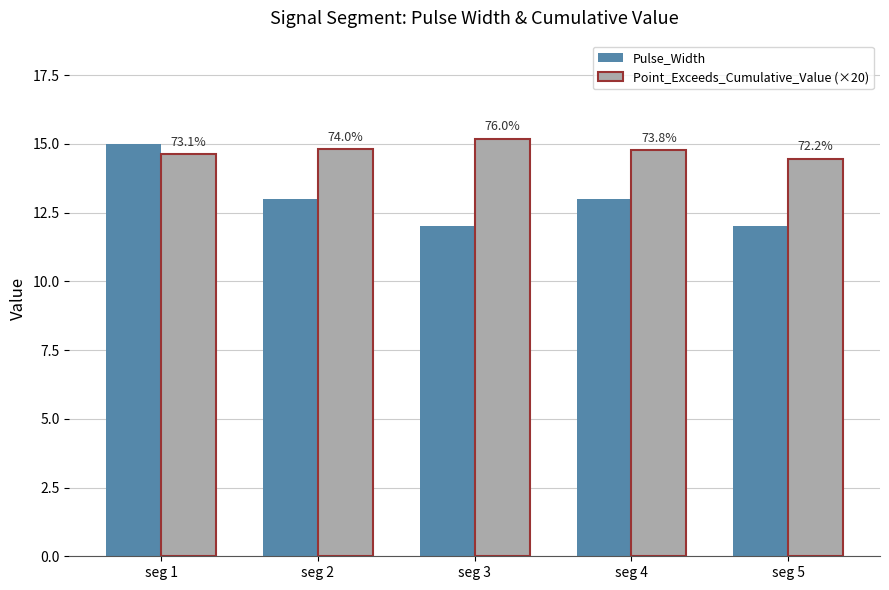

What are all the series names shown in the legend?

Pulse_Width, Point_Exceeds_Cumulative_Value (×20)